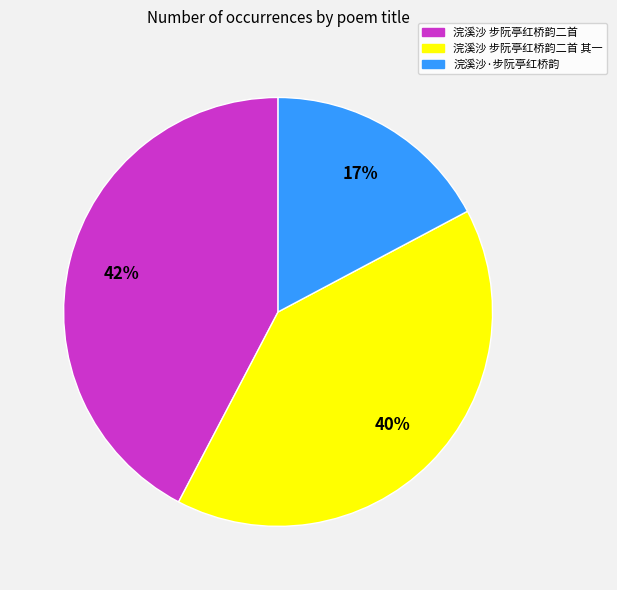

To the nearest percent, what is the difference between the largest and smallest slice percentages?

25%